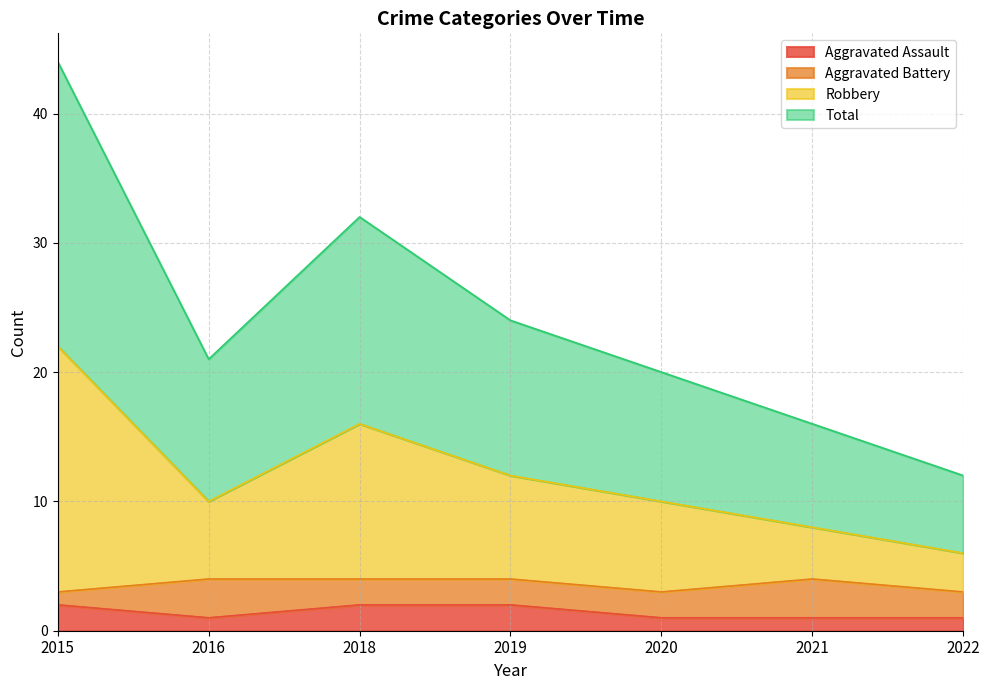

True or false: Aggravated Assault has a value of 2 at 2019.

True